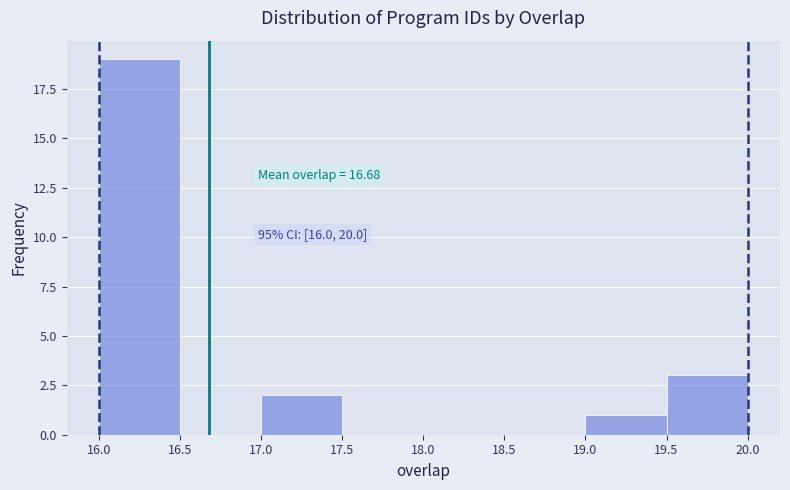

Over which range of the x-axis is the bar tallest?

16.0 to 16.5